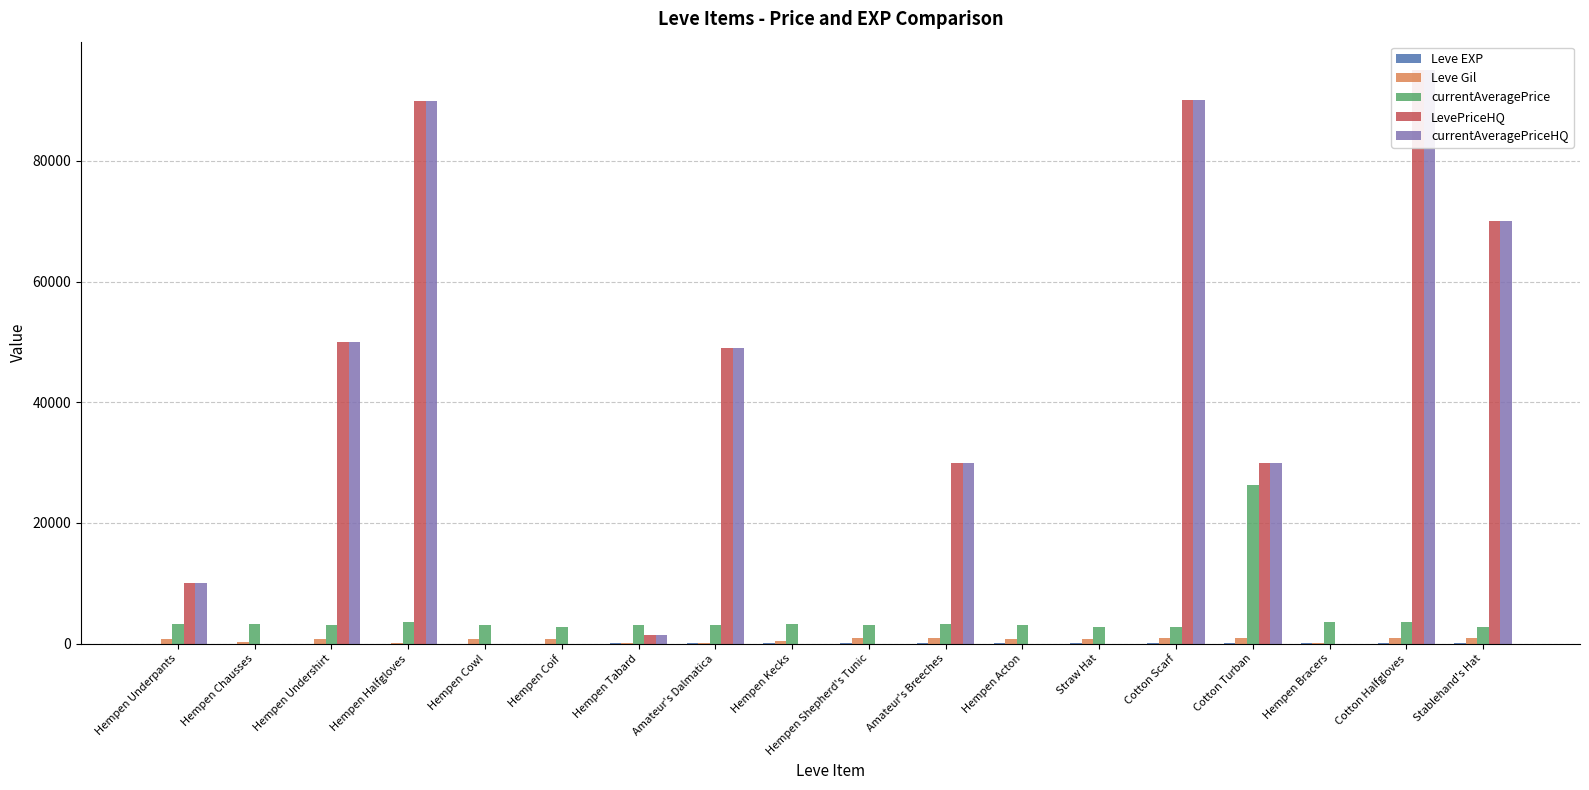

What is the spread (max minus min) of values at Hempen Tabard?

2993